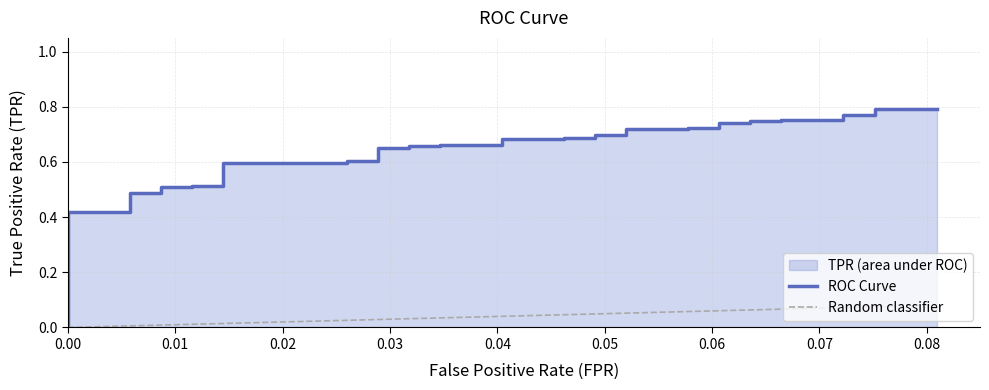

Does the chart have visible grid lines?

Yes